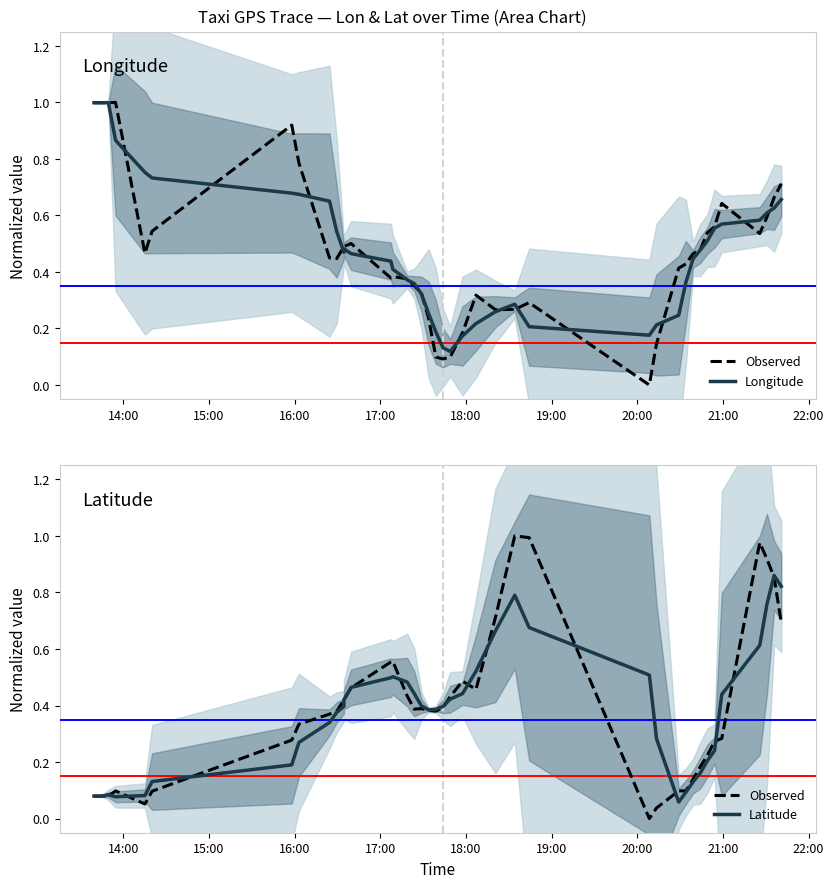

Does the chart display data point markers on the line(s)?

No